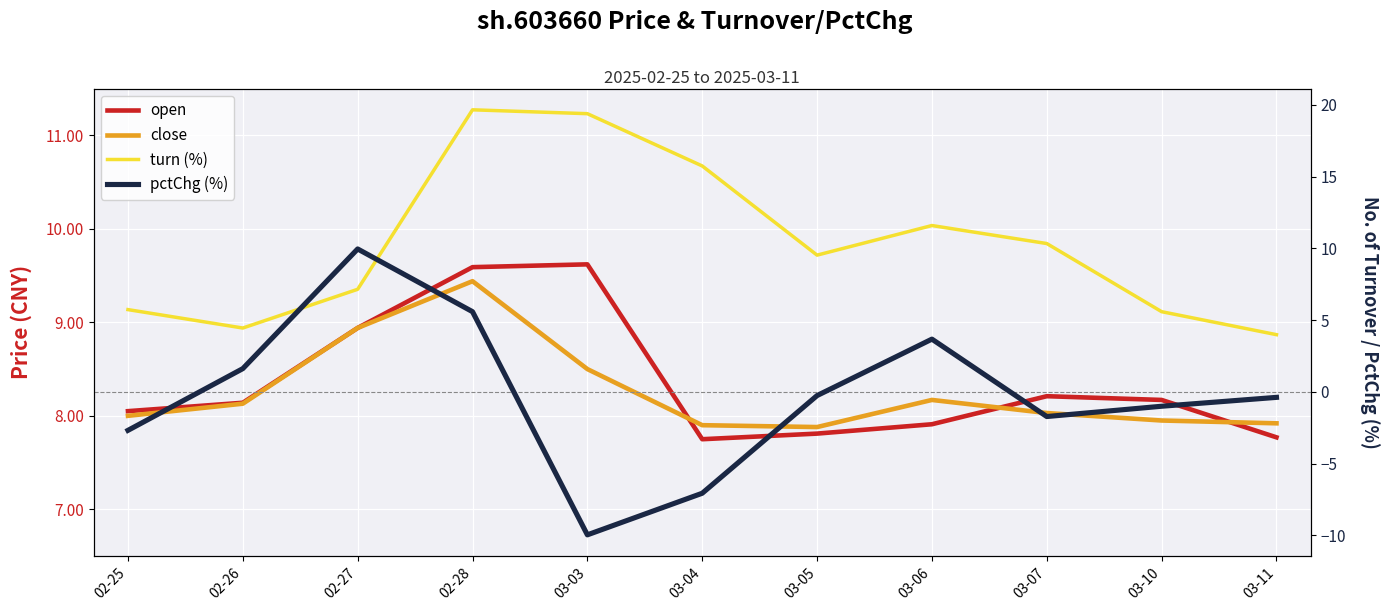

At which category is the sum across all series the highest?

02-28